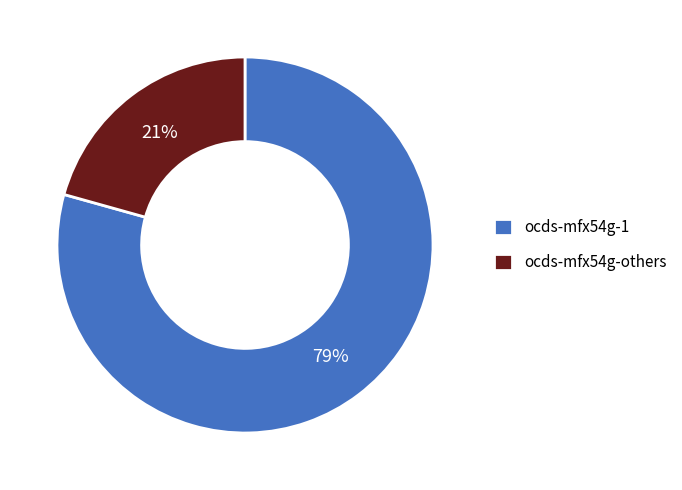

Combined, do ocds-mfx54g-1 and ocds-mfx54g-others account for over 50%?

Yes